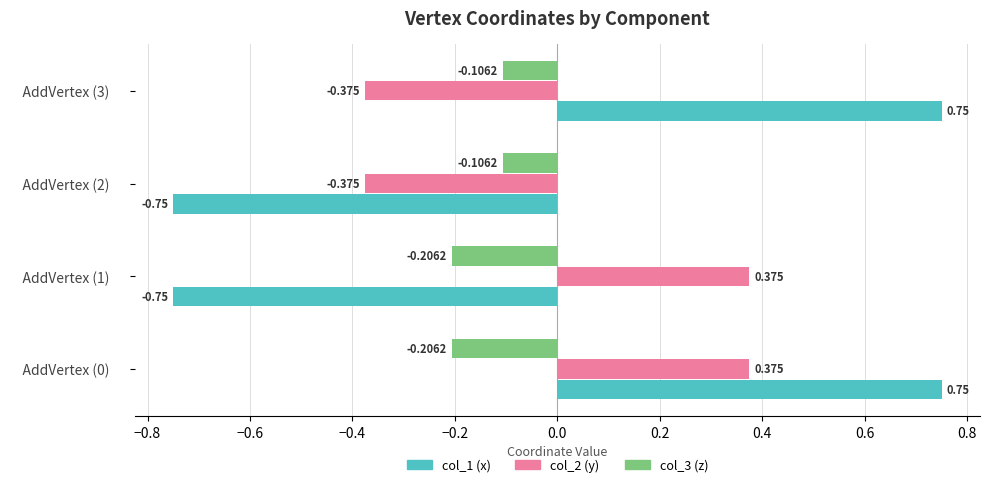

How many series are shown in this chart?

3